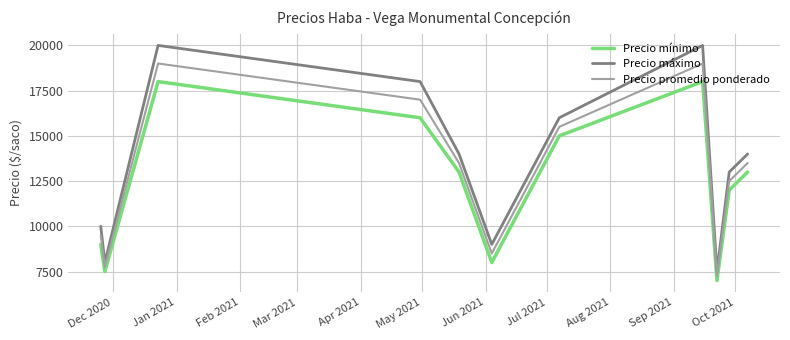

Rank the series by their average value, from lowest to highest.

Precio mínimo, Precio promedio ponderado, Precio máximo